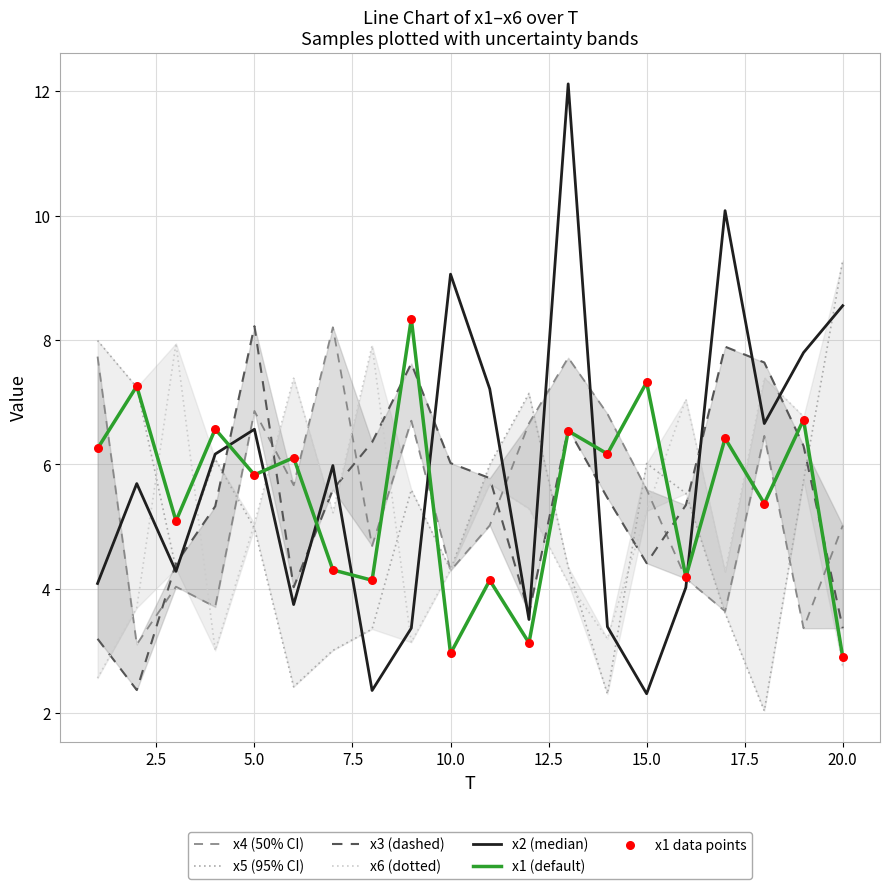

What are all the series names shown in the legend?

x1, x2, x3, x4, x5, x6